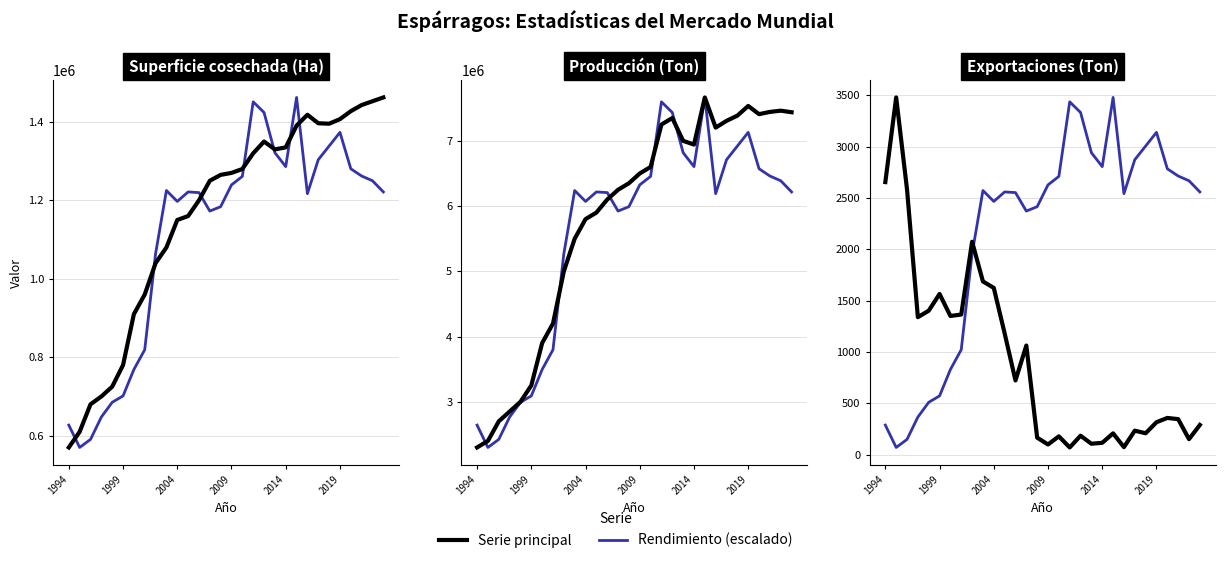

How many lines are shown in the chart?

2